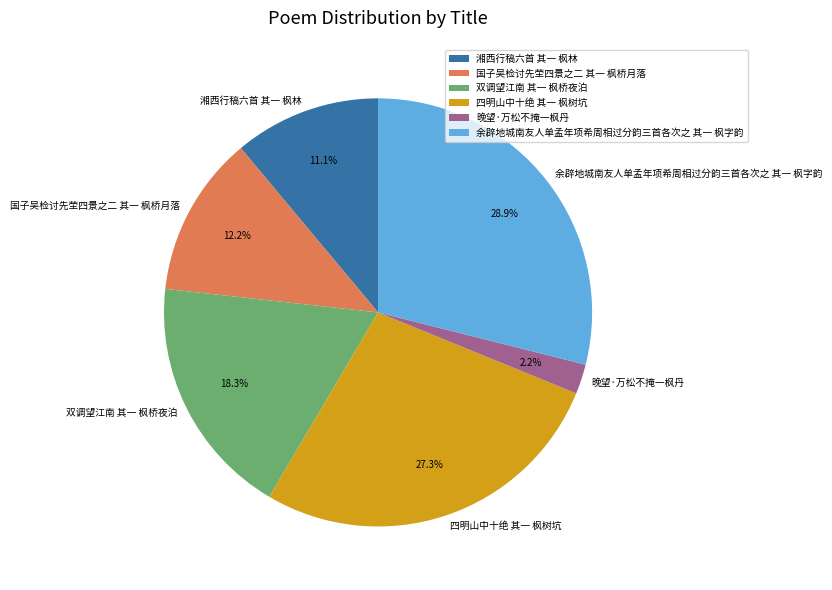

Does any single category account for the majority?

No